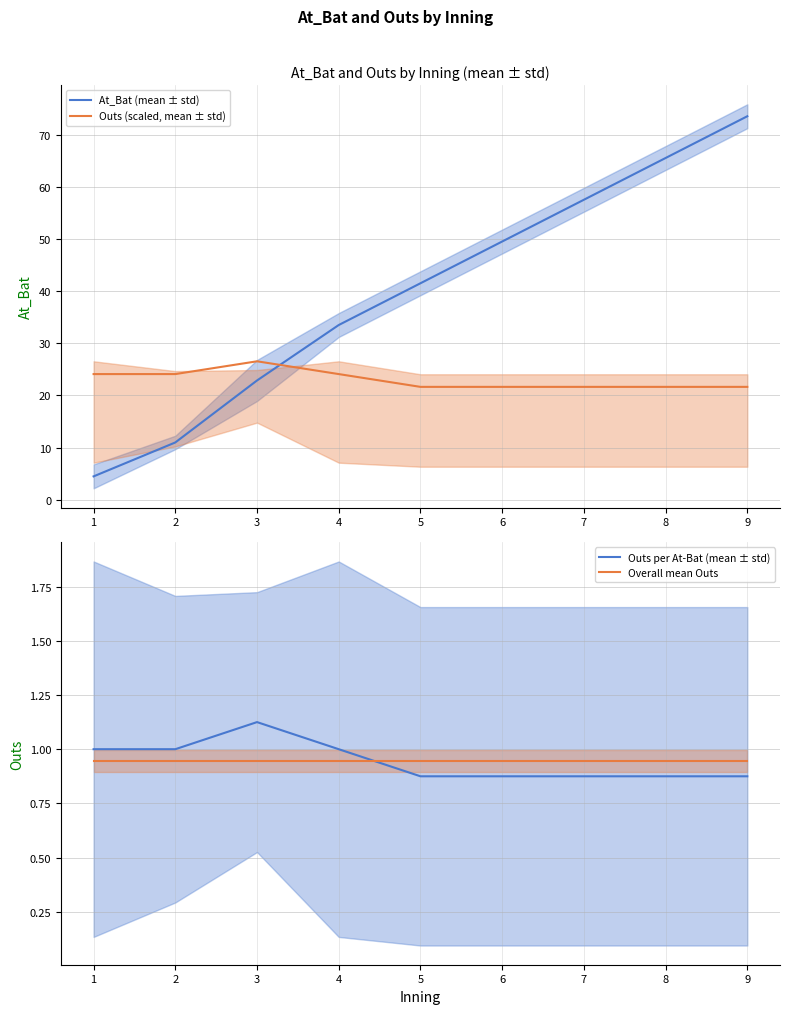

What is the greatest value displayed?

73.5